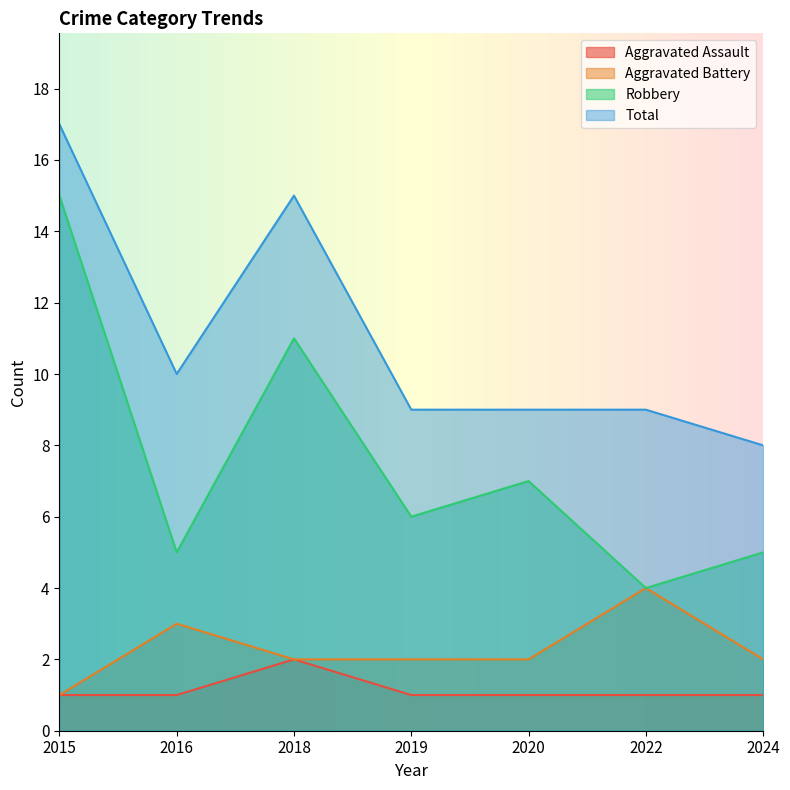

At which category does Total reach its first local valley?

2016